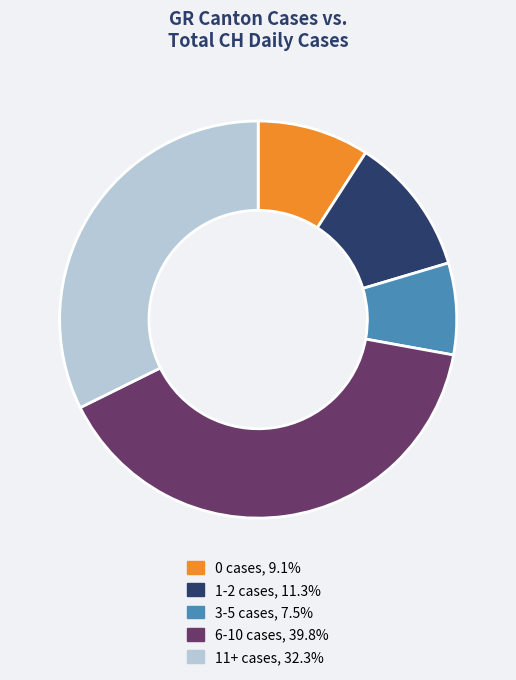

Count the number of slices in the pie.

5